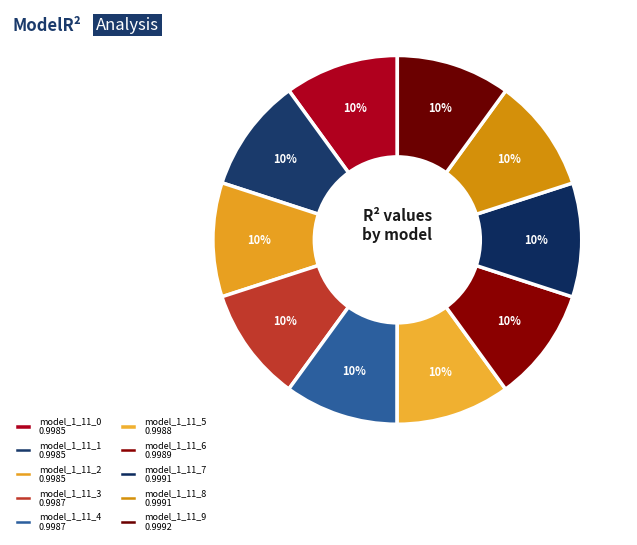

How many slices are in this pie chart?

10